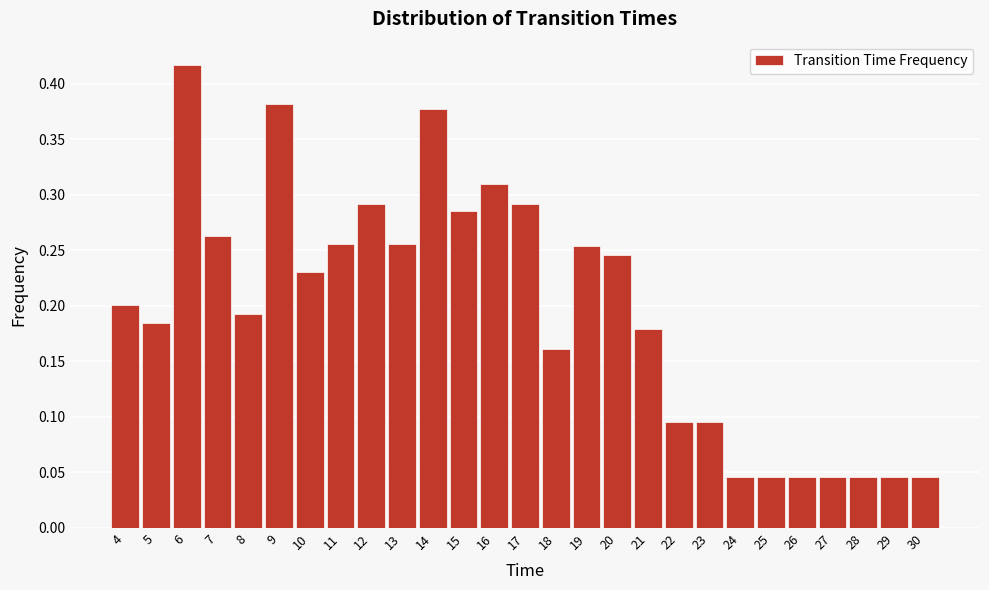

What is the sum of the values at 22 and 9?

0.5